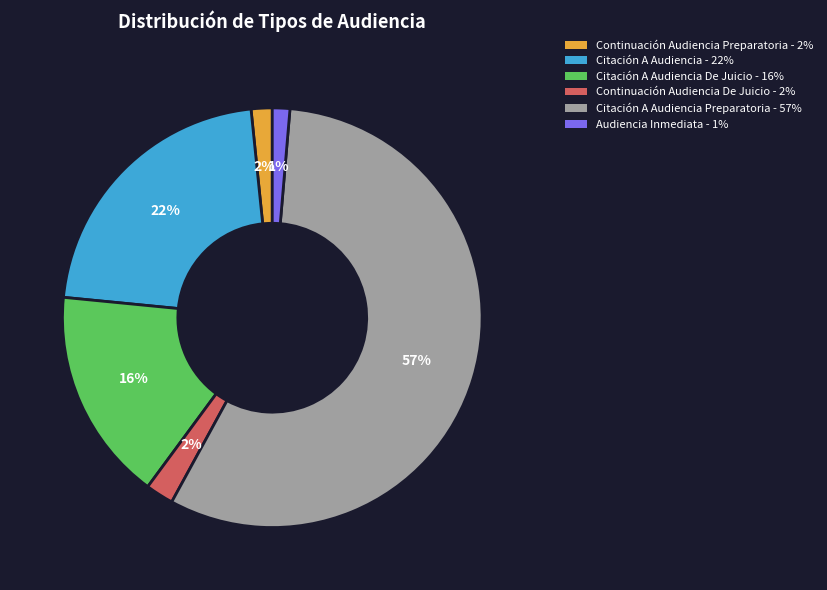

To the nearest percent, what is the average slice percentage?

17%